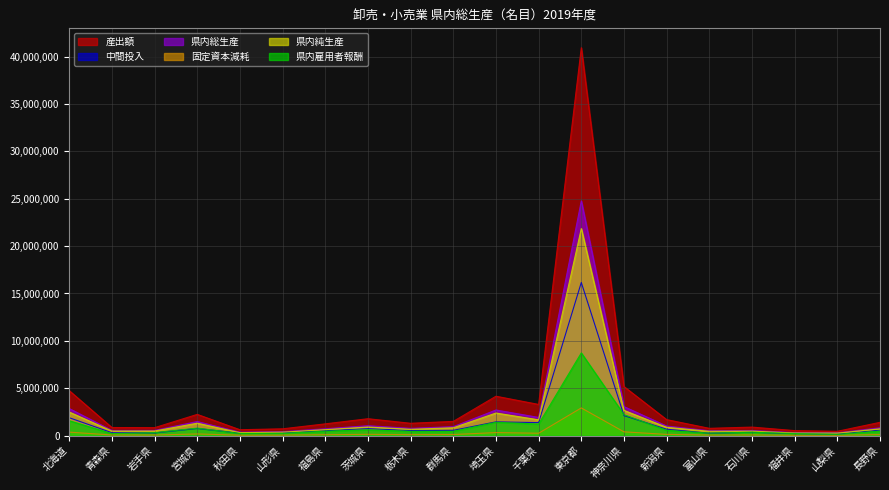

At which category is the sum across all series the highest?

東京都